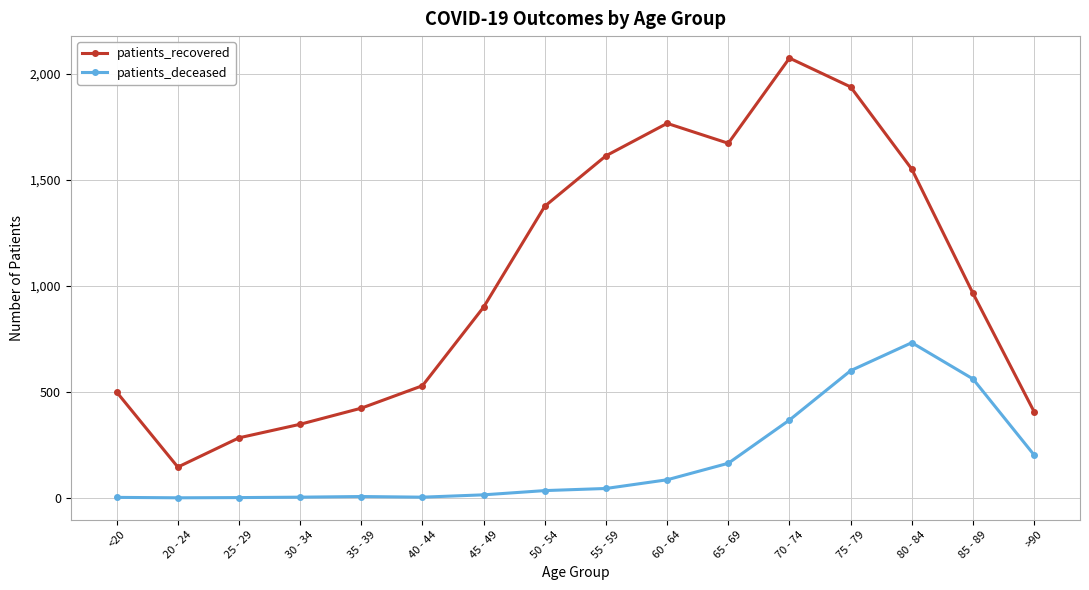

What is the label of the 2nd point from the right?

85 - 89